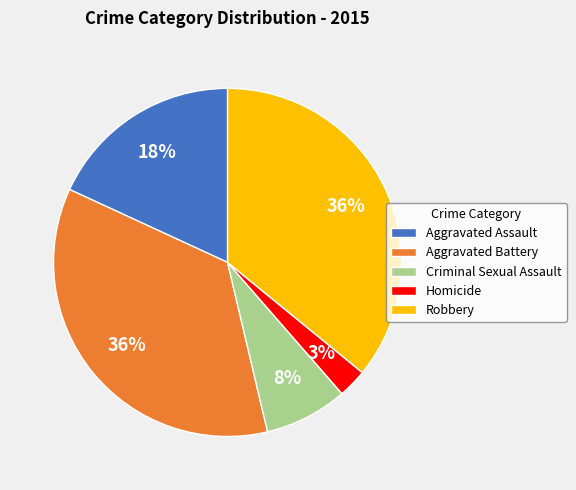

To the nearest percent, what is the difference between the largest and smallest slice percentages?

33%